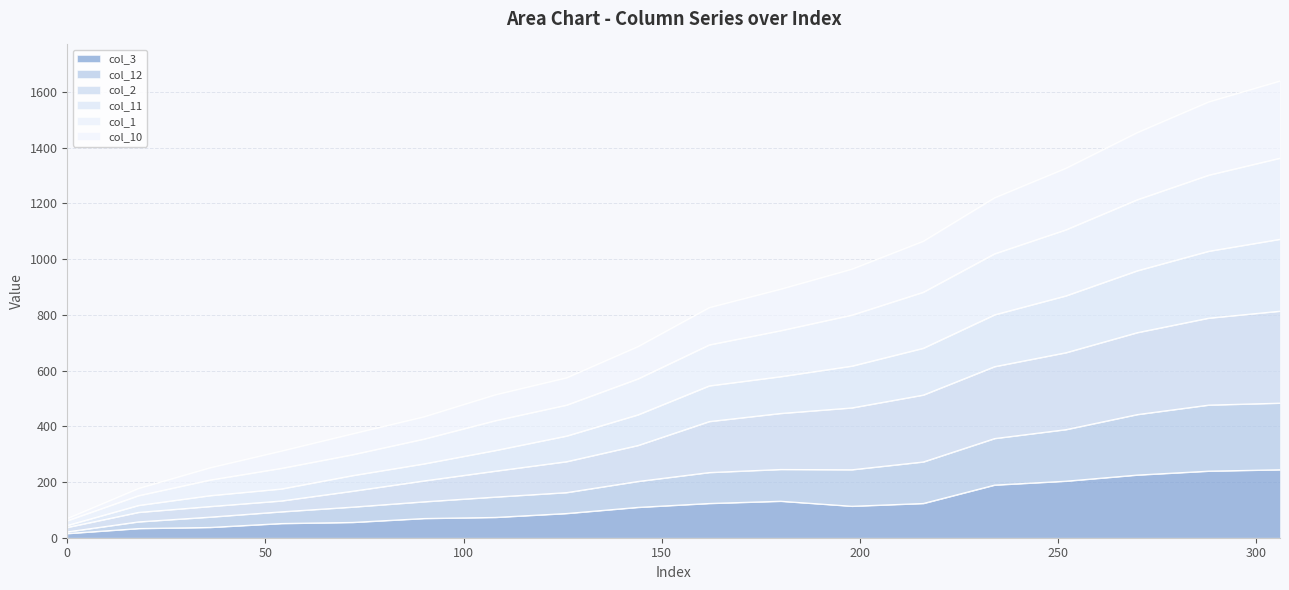

What is the difference between the col_12 values at 270 and 180?

197